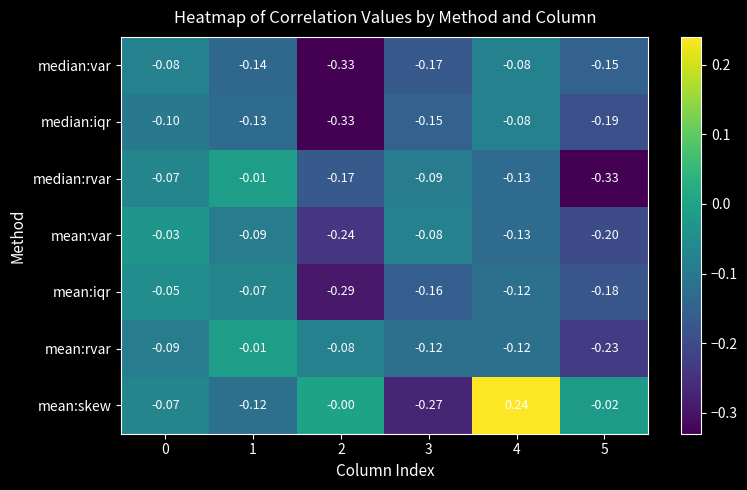

What is the total value across all series at 4?

-0.4